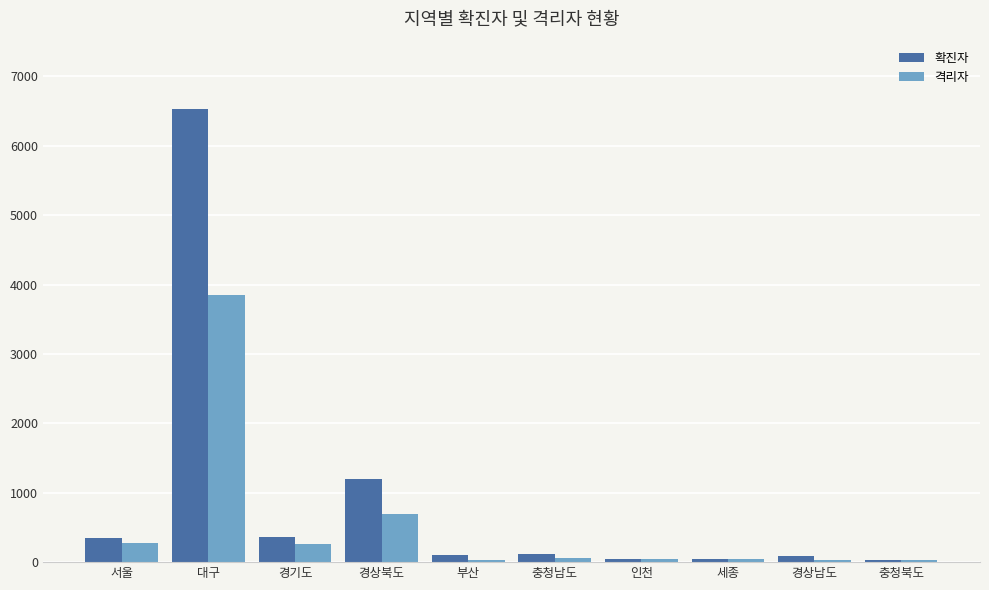

What are all the series names shown in the legend?

확진자, 격리자